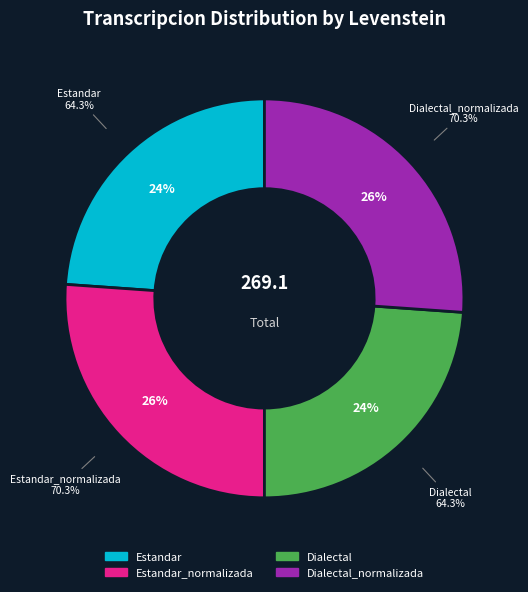

Rank the categories by value from highest to lowest.

Estandar_normalizada, Dialectal_normalizada, Estandar, Dialectal